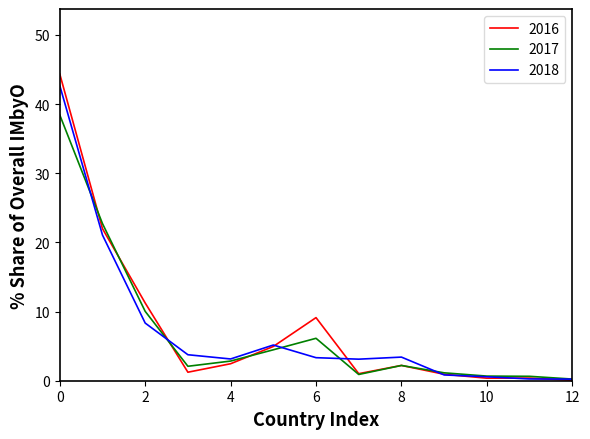

What is the highest value of the 2018 series?

42.7